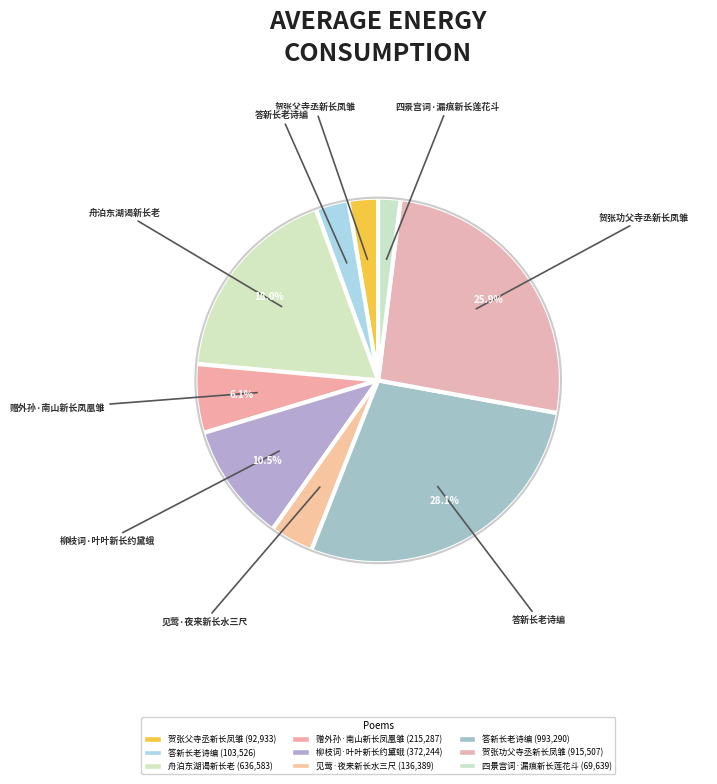

How many slices are in this pie chart?

9